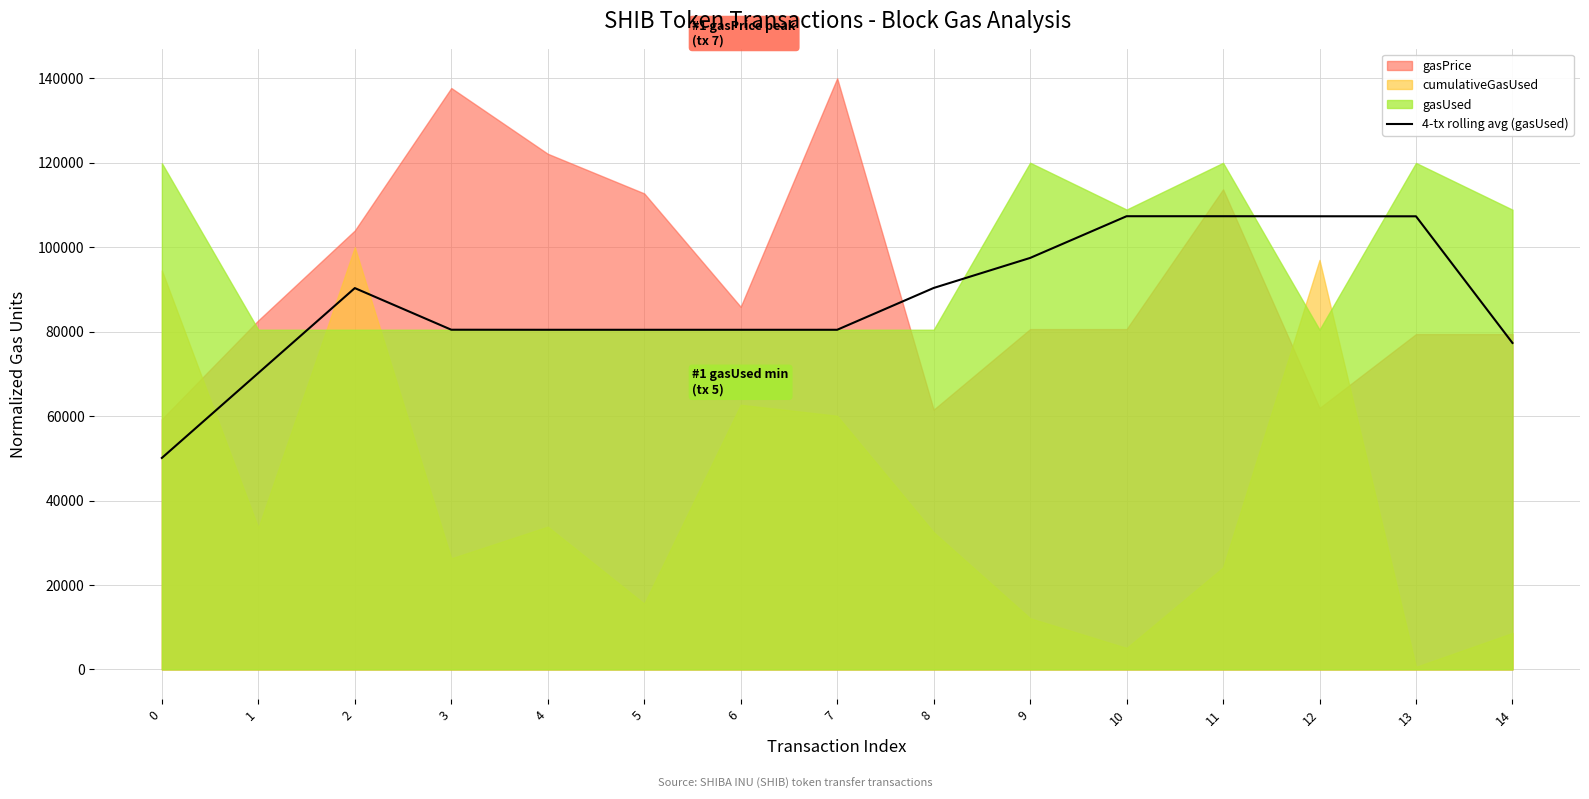

The value of 4-tx rolling avg (gasUsed) at 0 is 13678.7. True or false?

False